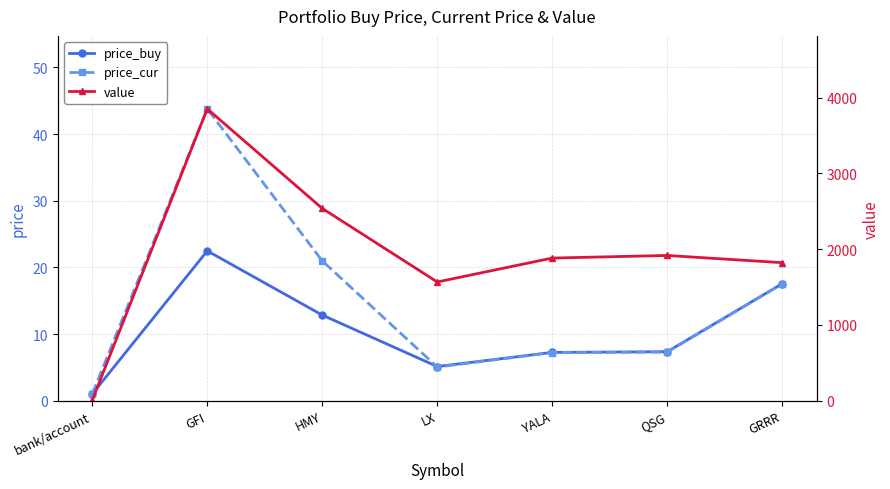

What position from the left is GFI?

2